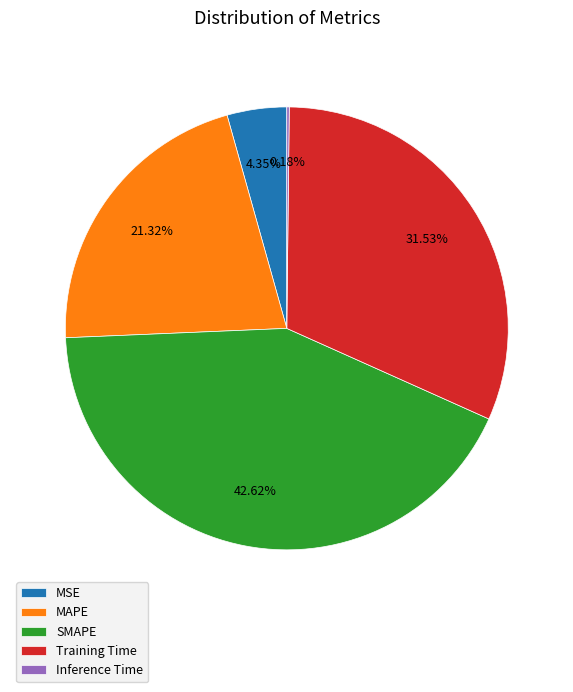

Between MSE and SMAPE, which is larger?

SMAPE